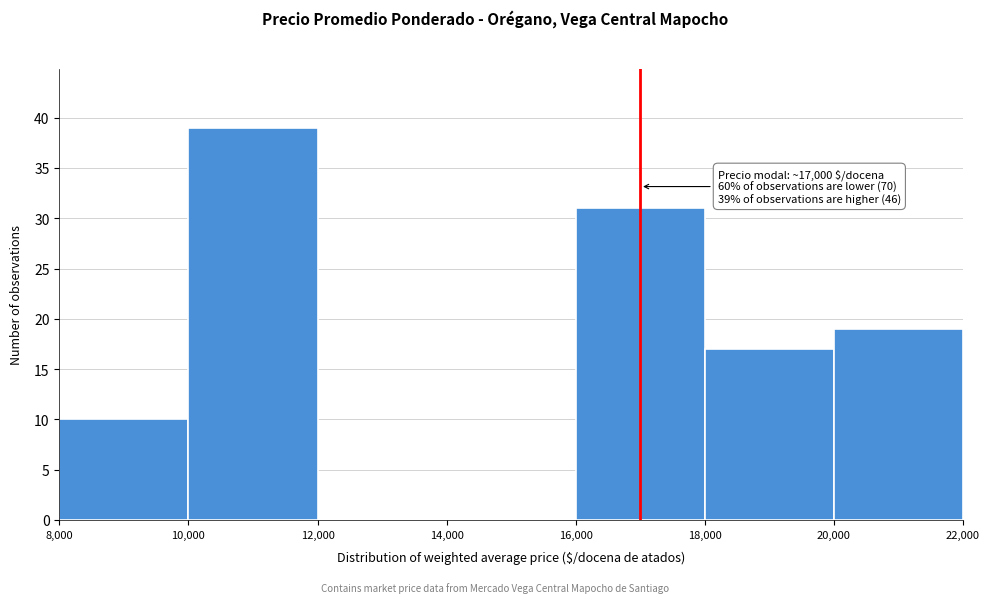

Over which range of the x-axis is the bar tallest?

10,000 to 12,000